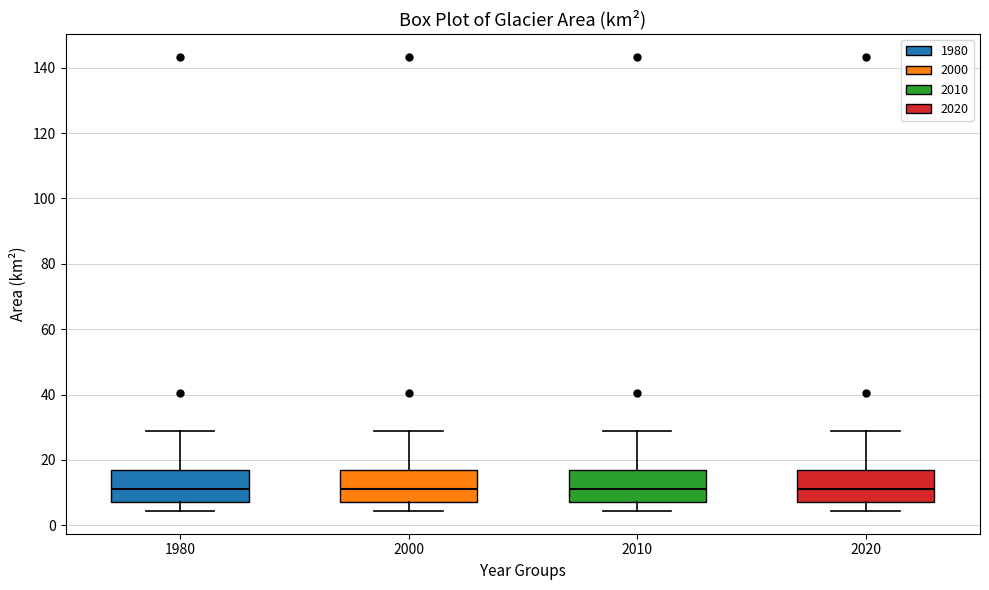

Reading left to right, transcribe this box plot: for each box, give where its median line is, the range the box spans, and where its two whiskers end, as read against the y-axis. The values are not printed on the chart, so give them approximately, as read against the axis.

1980: median 12, box 8 to 16, whiskers 4 to 28
2000: median 12, box 8 to 16, whiskers 4 to 28
2010: median 12, box 8 to 16, whiskers 4 to 28
2020: median 12, box 8 to 16, whiskers 4 to 28